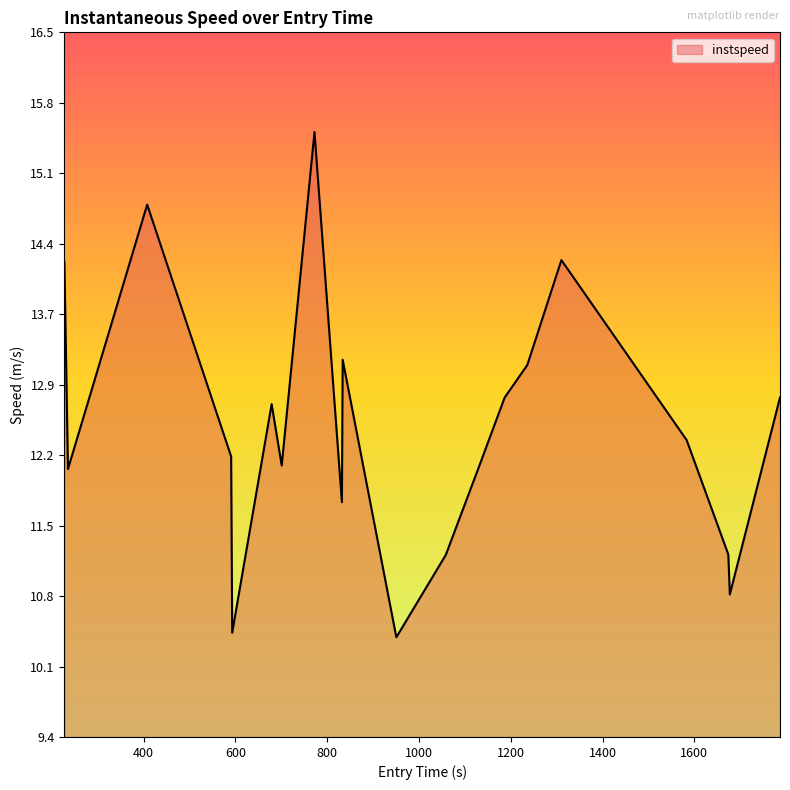

What is the maximum value shown in the chart?

15.5